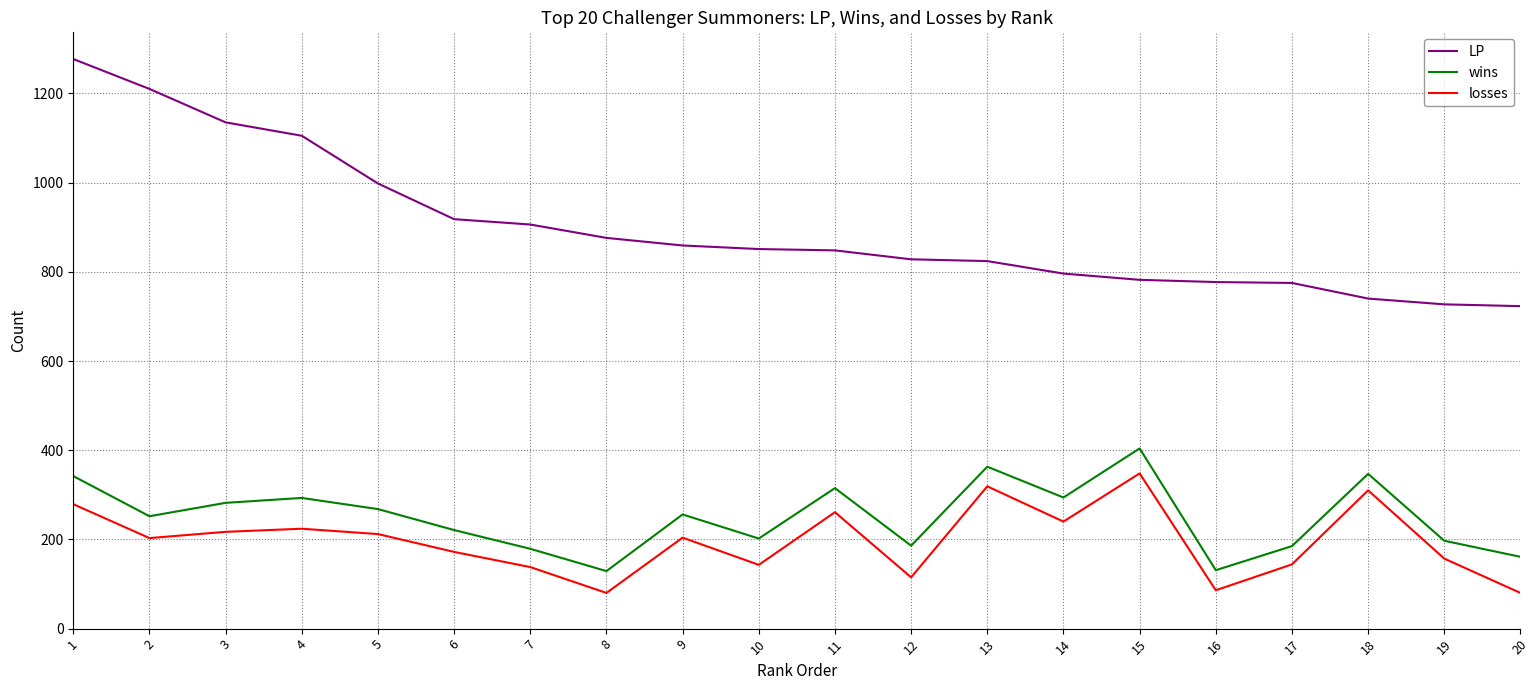

At which category does wins reach its first local peak?

4